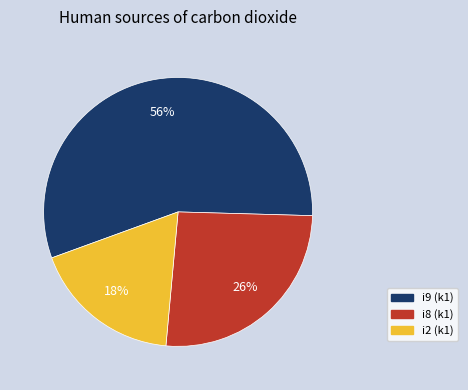

To the nearest percent, what portion does i8 (k1) represent?

26%